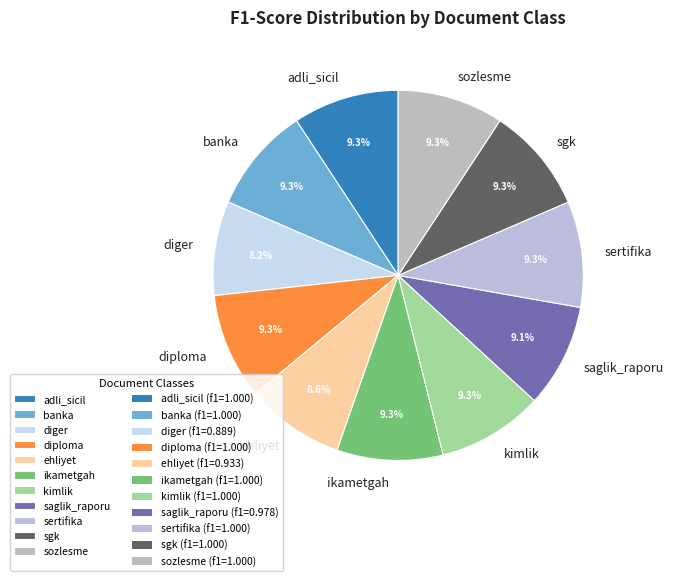

What portion of the pie excludes sozlesme?

90.7%